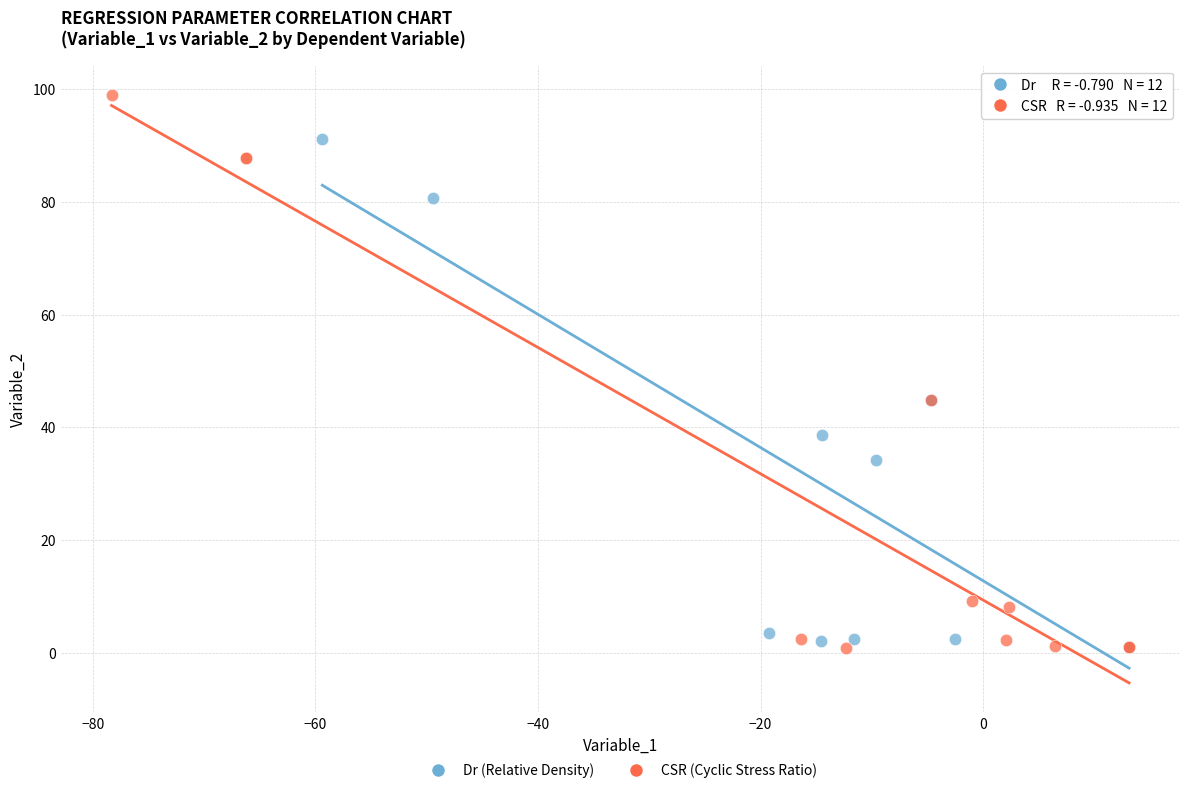

Which series reaches the maximum Y coordinate?

CSR (Cyclic Stress Ratio)